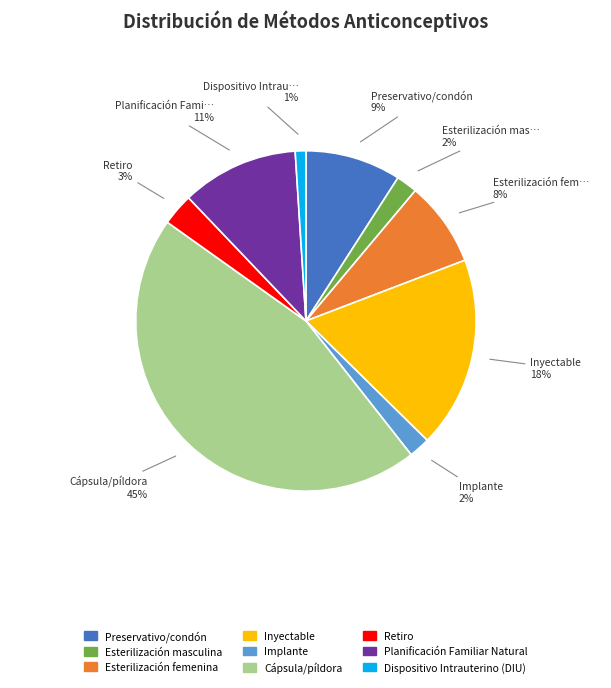

Do Dispositivo Intrauterino (DIU) and Cápsula/píldora together represent more than half of the pie?

No